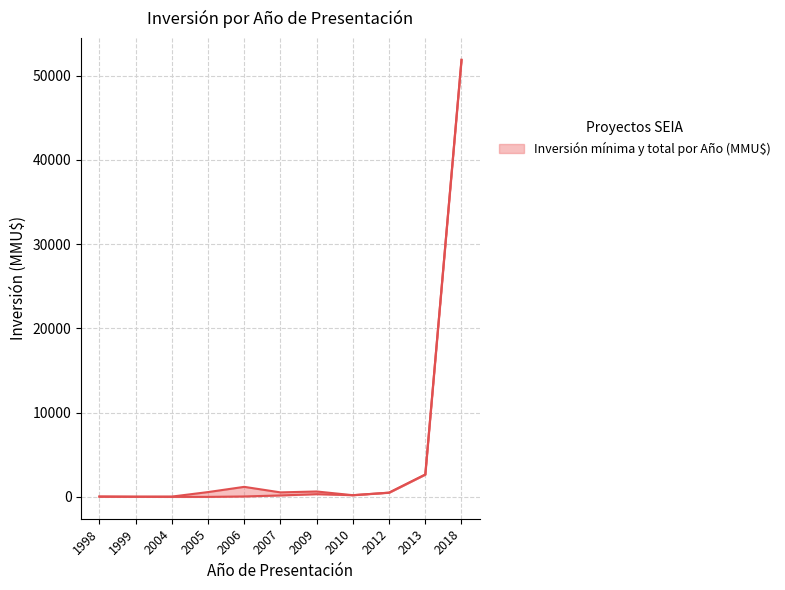

Where is the first local maximum for Inversión Total (MMU$)?

2006